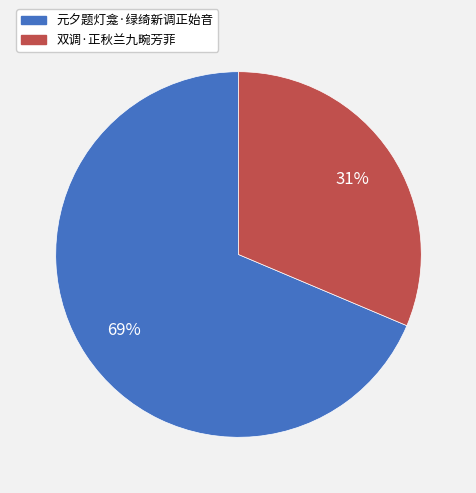

Is it true that 元夕题灯龛·绿绮新调正始音 is 75% of the pie?

False